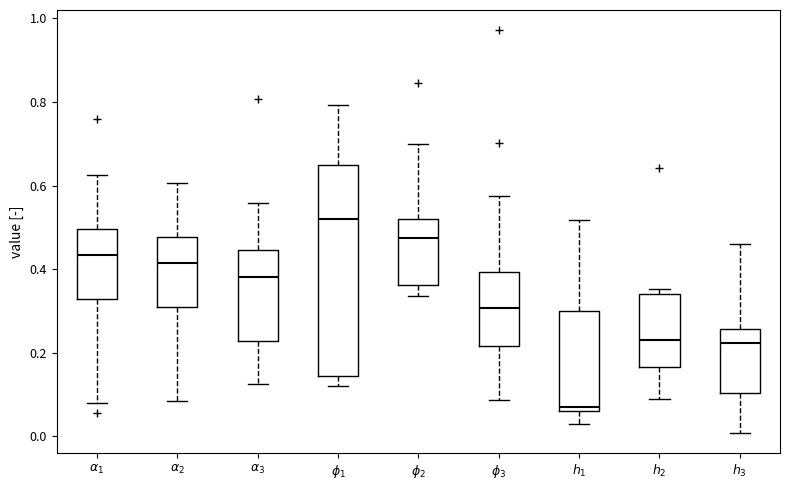

Where does the median line of the box for $\alpha_1$ sit on the y-axis? The values are not printed on the chart, so give them approximately, as read against the axis.

0.44